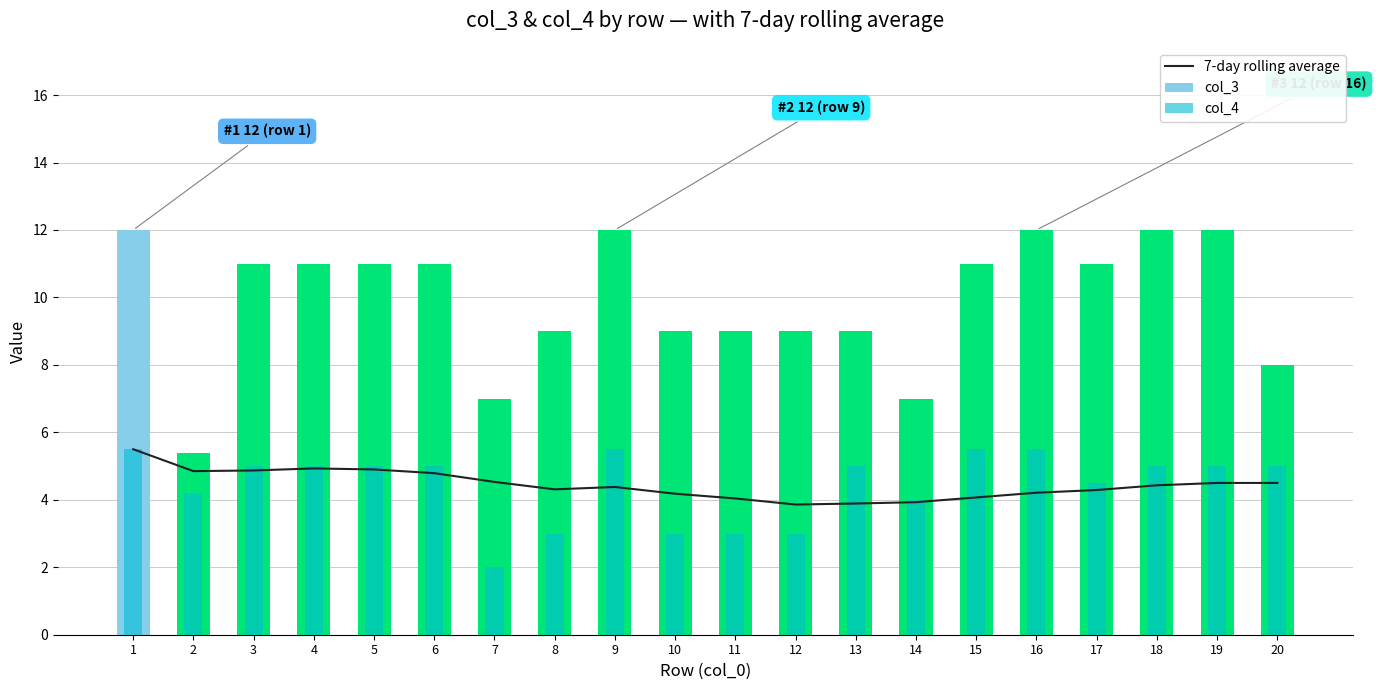

Between 1 and 6, which series saw the biggest shift?

col_3